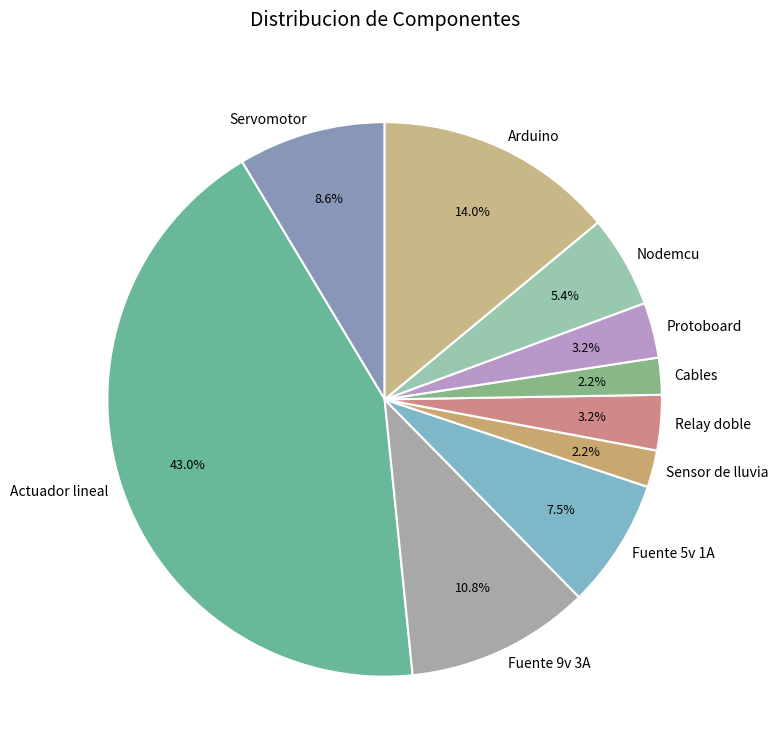

Does any single category account for the majority?

No